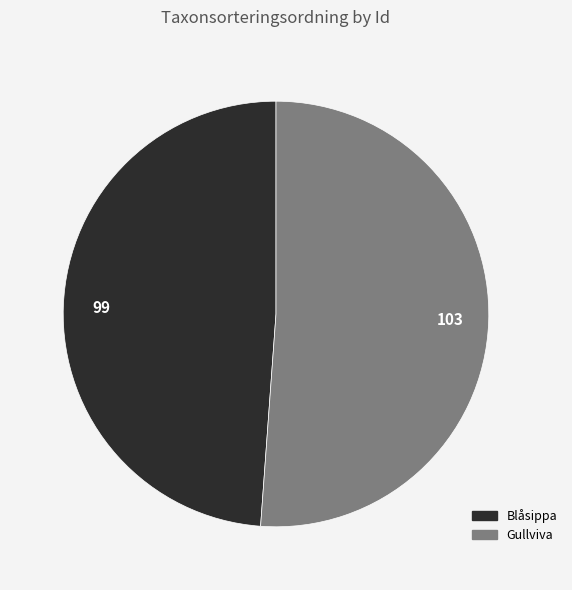

Does any single category account for the majority?

Yes